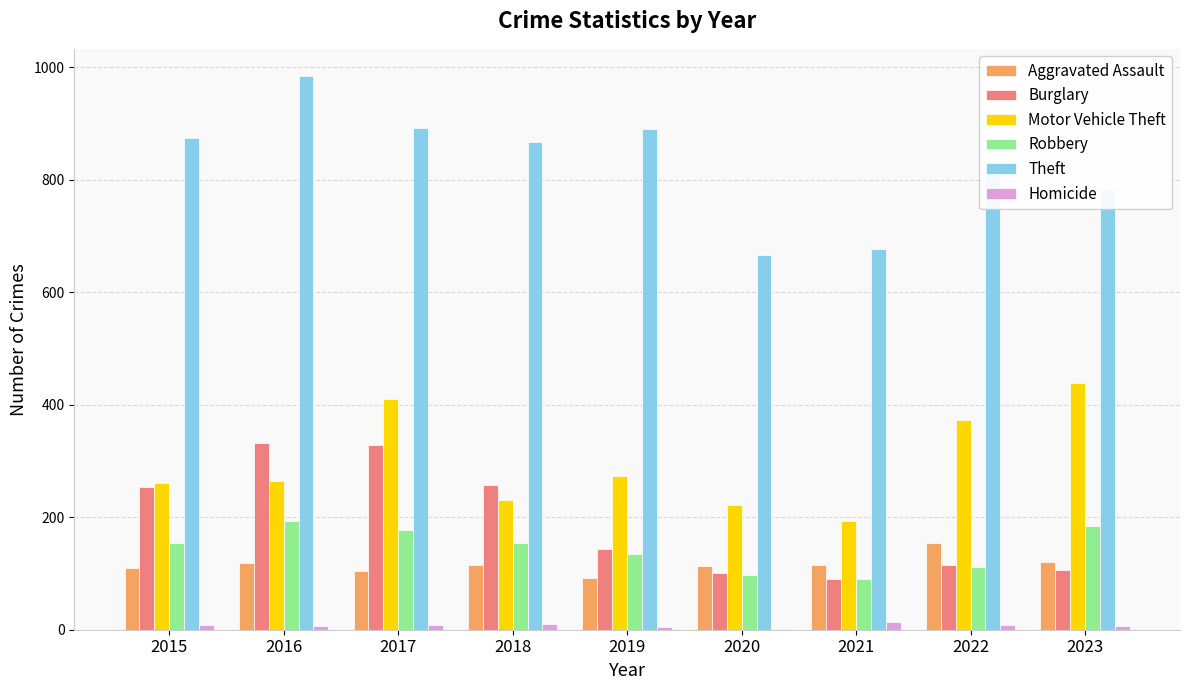

Which category has the highest value in the Aggravated Assault series?

2022